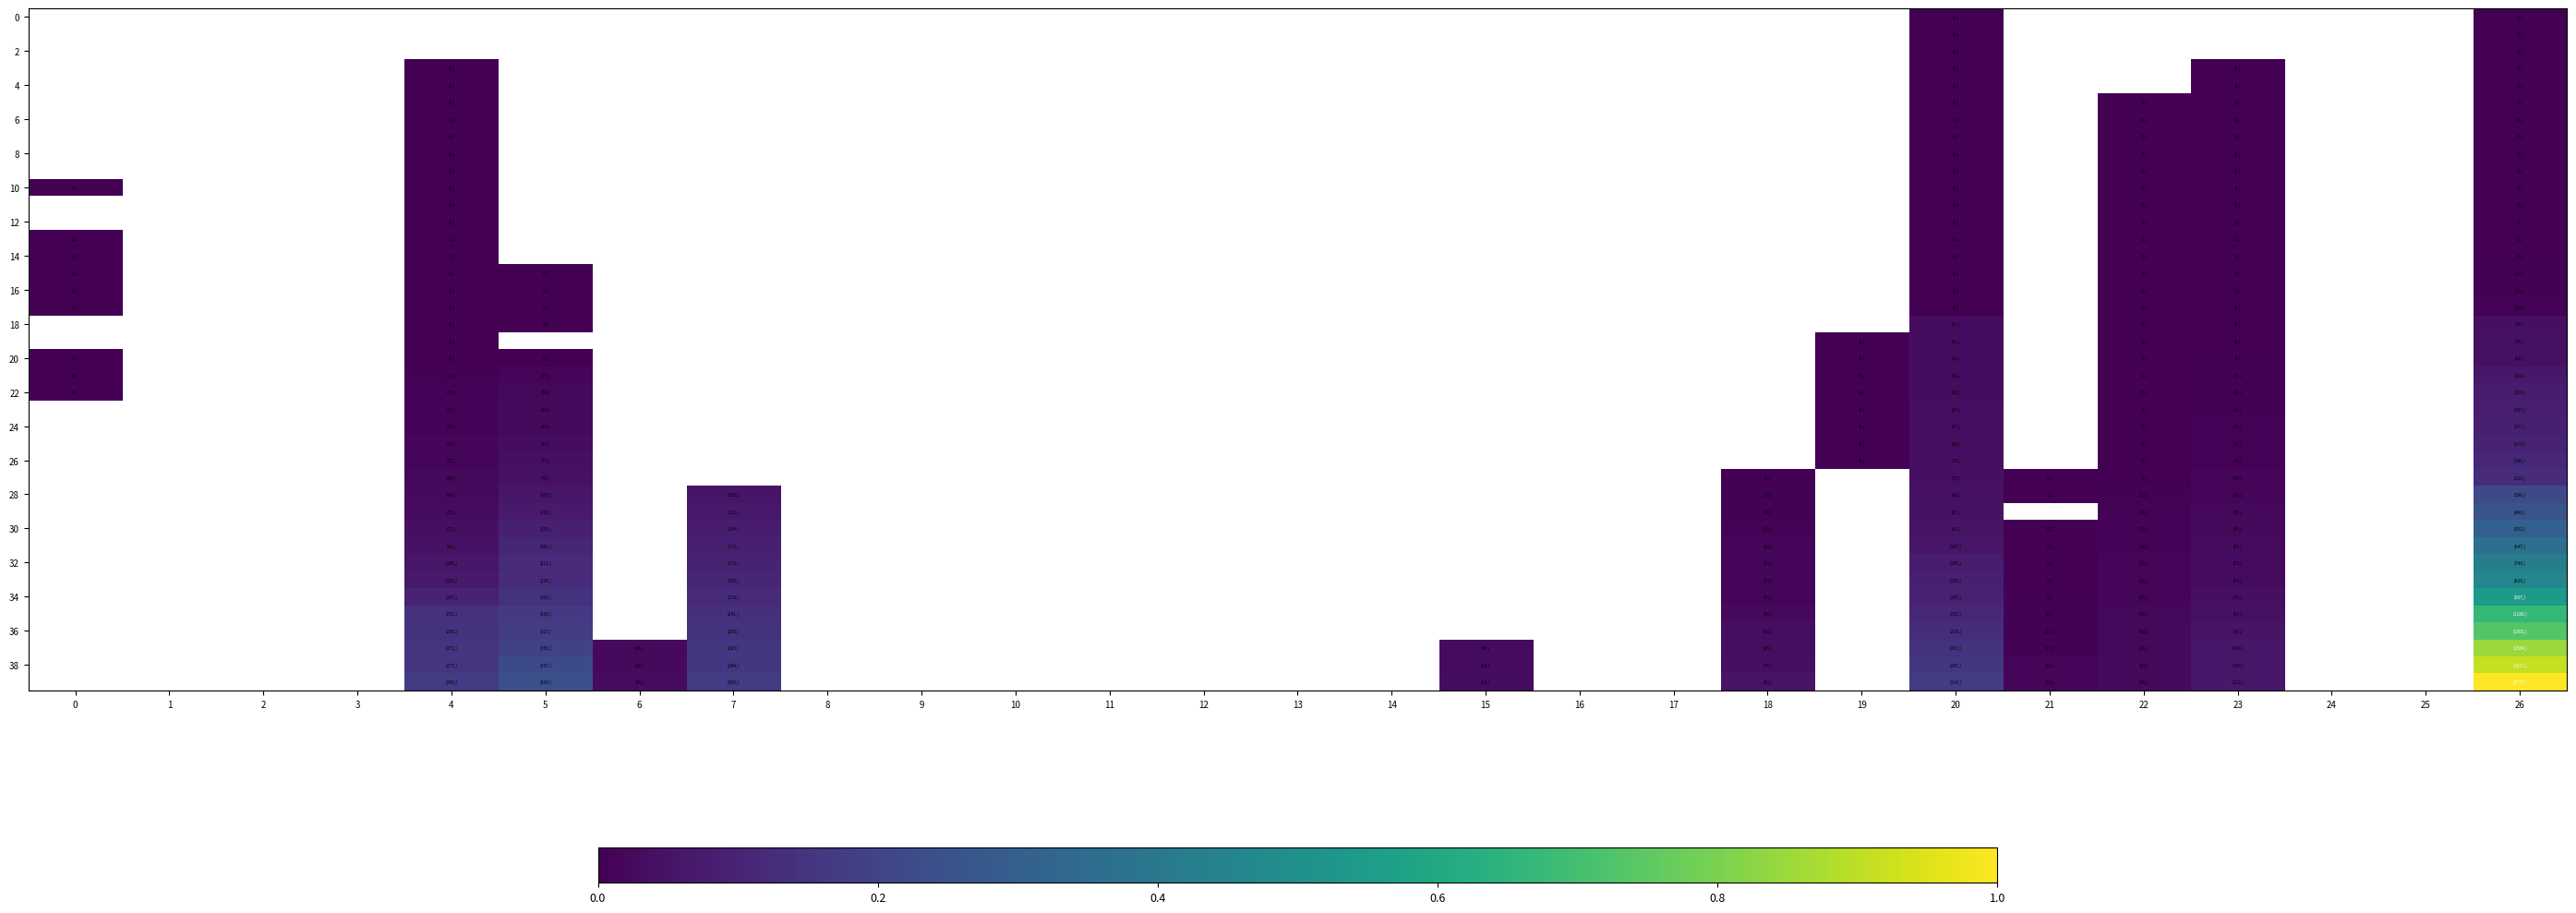

Is the value of 34 at 14 greater than the value of 12 at 22?

No